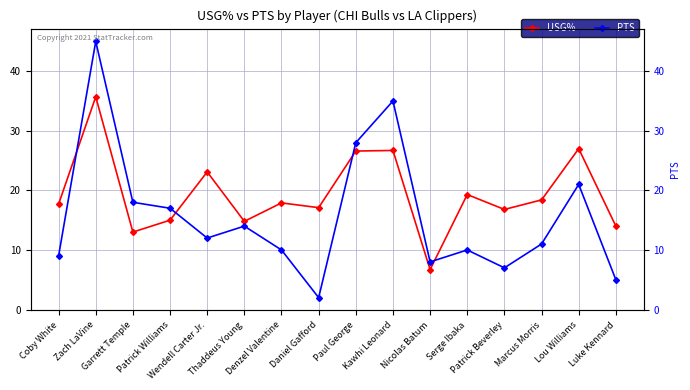

Reading left to right, transcribe all the data shown in this chart.

USG%: Coby White=17.7	Zach LaVine=35.7	Garrett Temple=13.0	Patrick Williams=15.0	Wendell Carter Jr.=23.1	Thaddeus Young=14.8	Denzel Valentine=17.9	Daniel Gafford=17.1	Paul George=26.6	Kawhi Leonard=26.7	Nicolas Batum=6.7	Serge Ibaka=19.3	Patrick Beverley=16.8	Marcus Morris=18.4	Lou Williams=27.0	Luke Kennard=14.0
PTS: Coby White=9.0	Zach LaVine=45.0	Garrett Temple=18.0	Patrick Williams=17.0	Wendell Carter Jr.=12.0	Thaddeus Young=14.0	Denzel Valentine=10.0	Daniel Gafford=2.0	Paul George=28.0	Kawhi Leonard=35.0	Nicolas Batum=8.0	Serge Ibaka=10.0	Patrick Beverley=7.0	Marcus Morris=11.0	Lou Williams=21.0	Luke Kennard=5.0